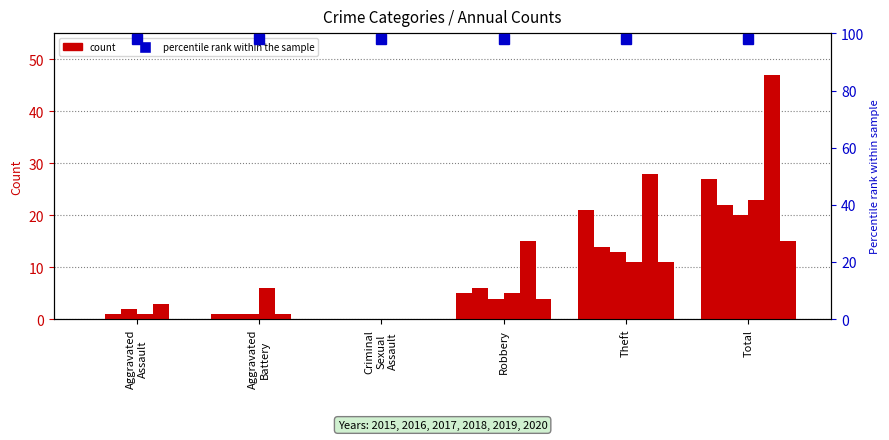

What is the spread (max minus min) of values at Robbery?

11